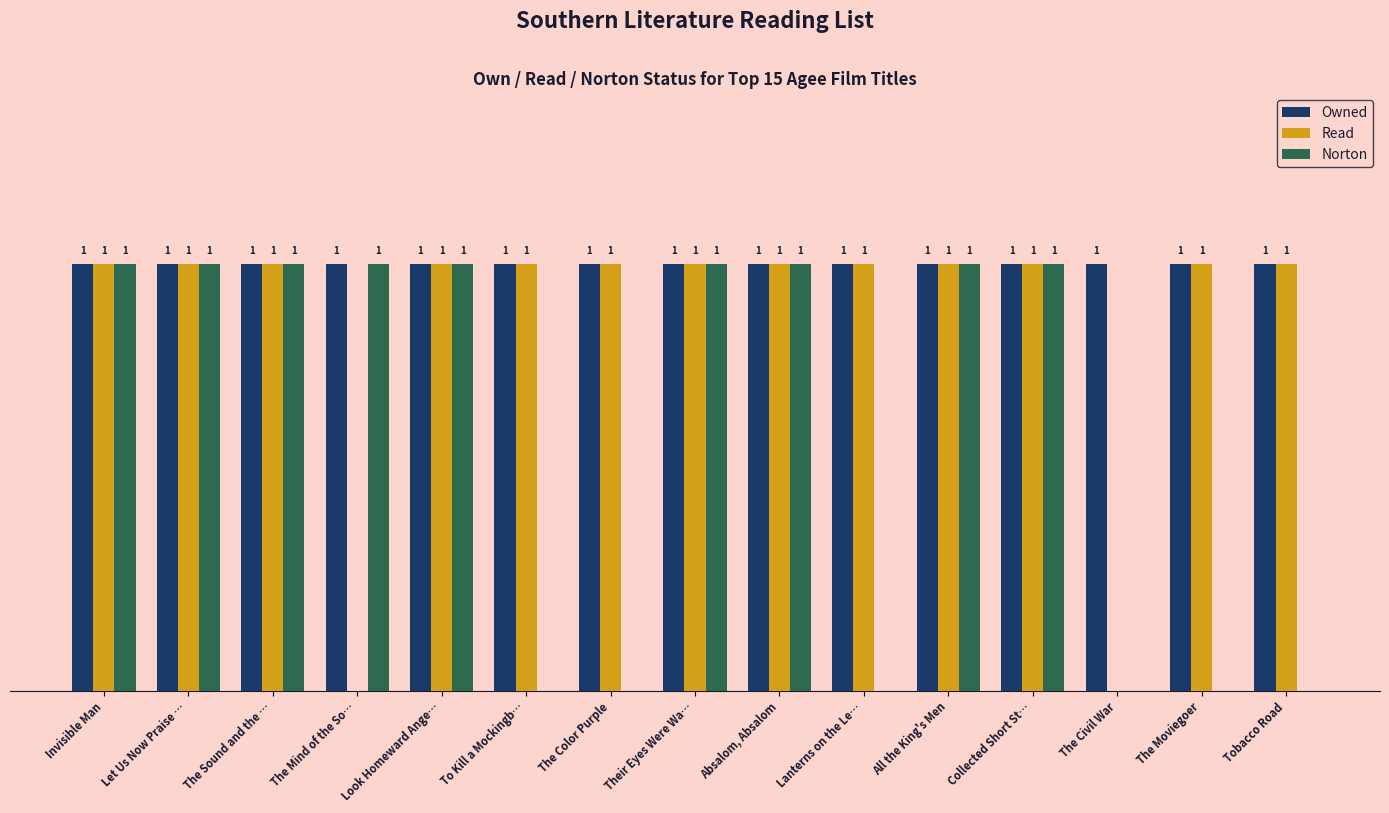

Is the value of Norton at Invisible Man greater than the value of Read at The Mind of the So…?

Yes